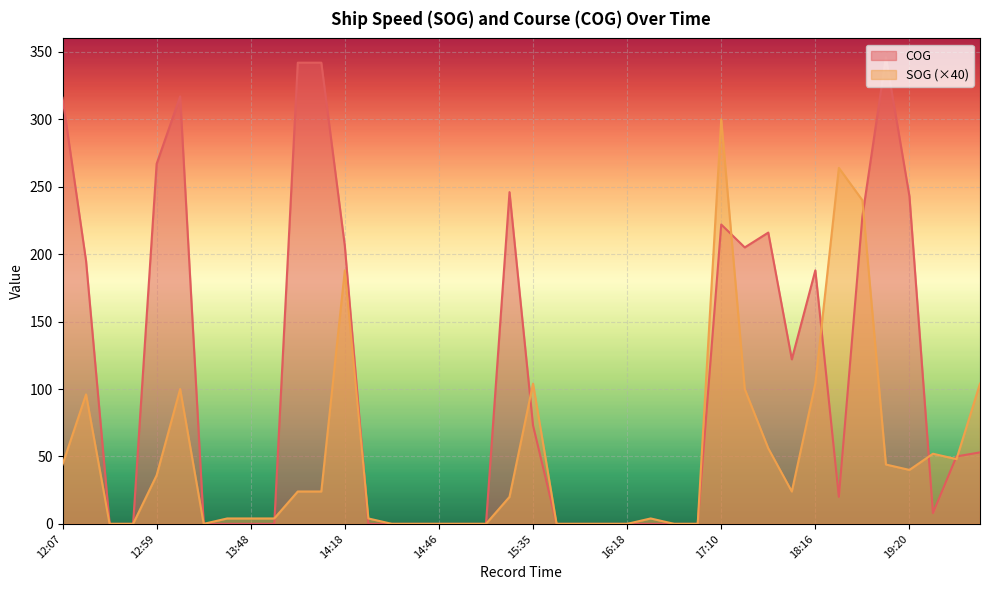

The value of SOG at 19:04 is 59. True or false?

False